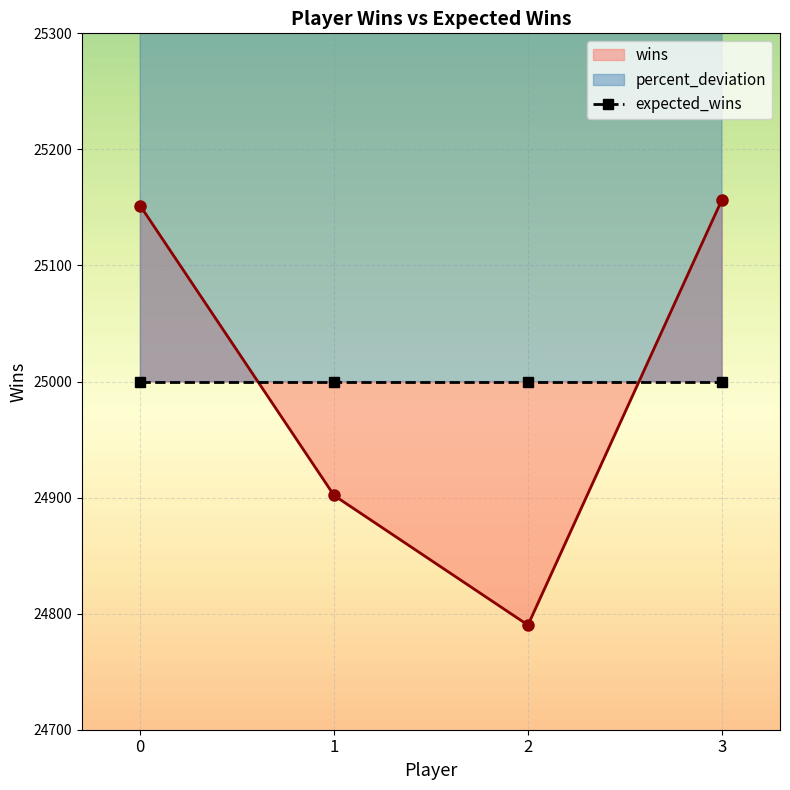

True or false: wins and percent_deviation cross at least once.

False